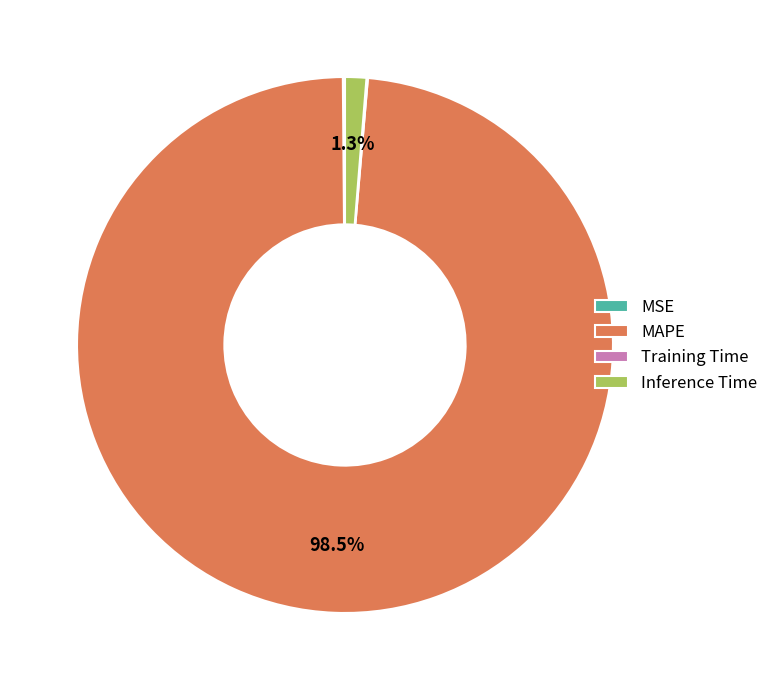

What percentage do Inference Time and MAPE together represent?

99.8%